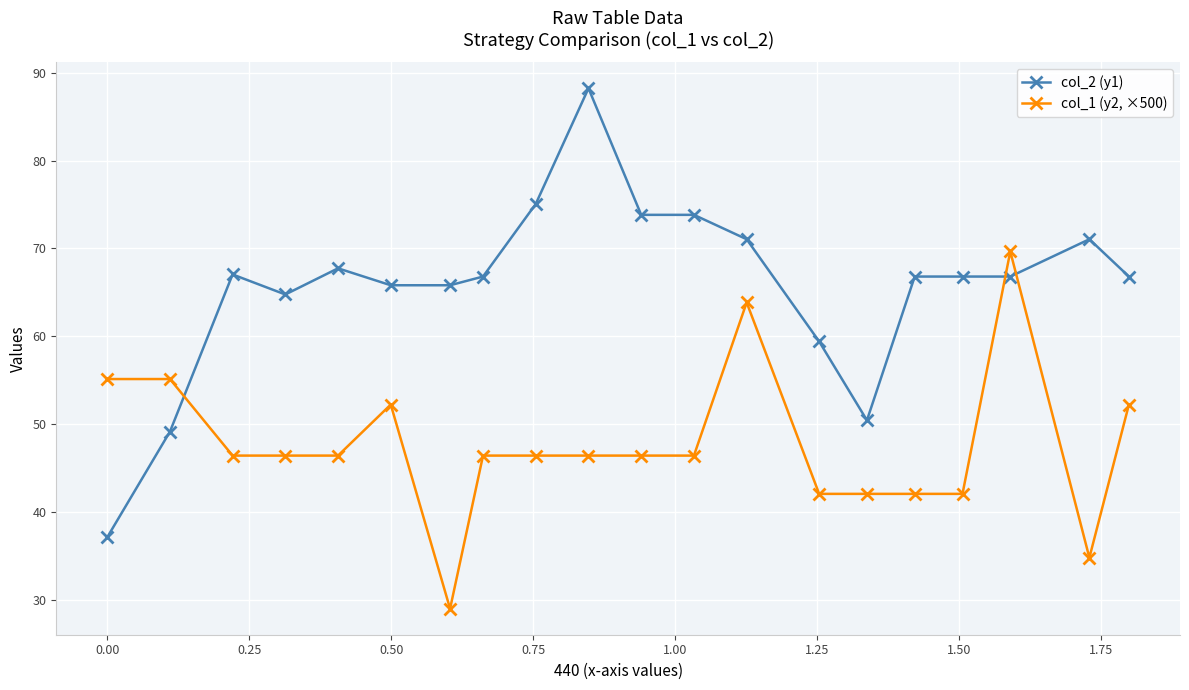

How many intersections are there between col_2 (y1) and col_1 (y2, ×500)?

3